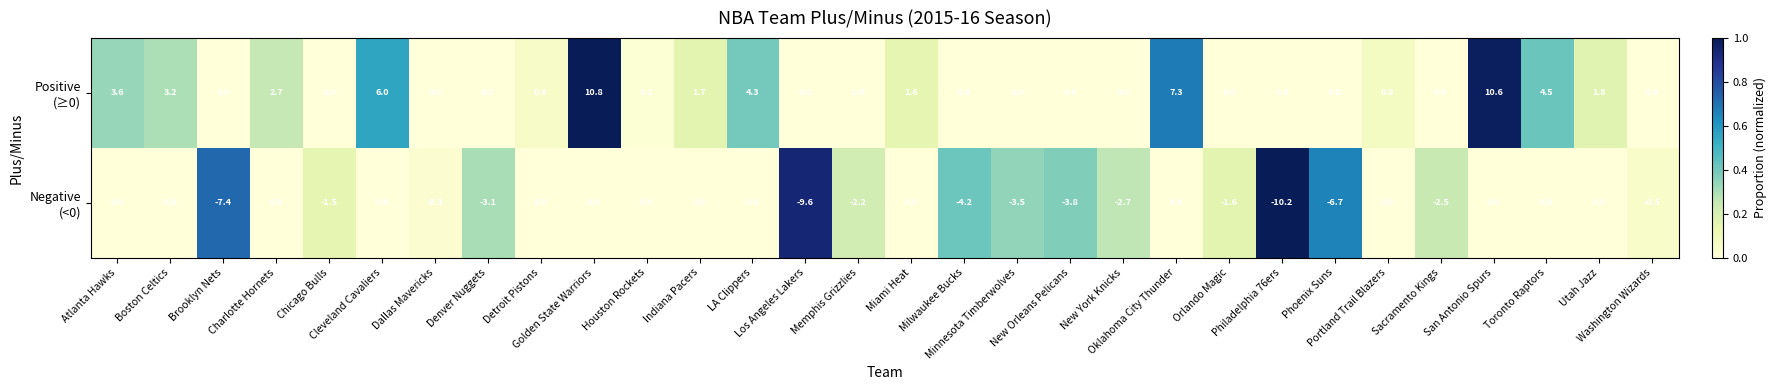

Count the number of data series in this chart.

2